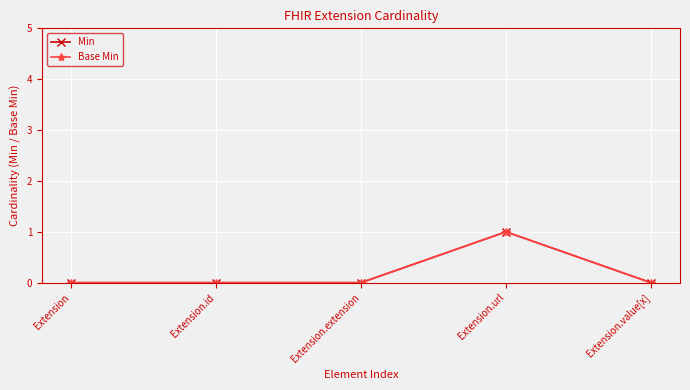

At which label does Min reach its peak?

Extension.url